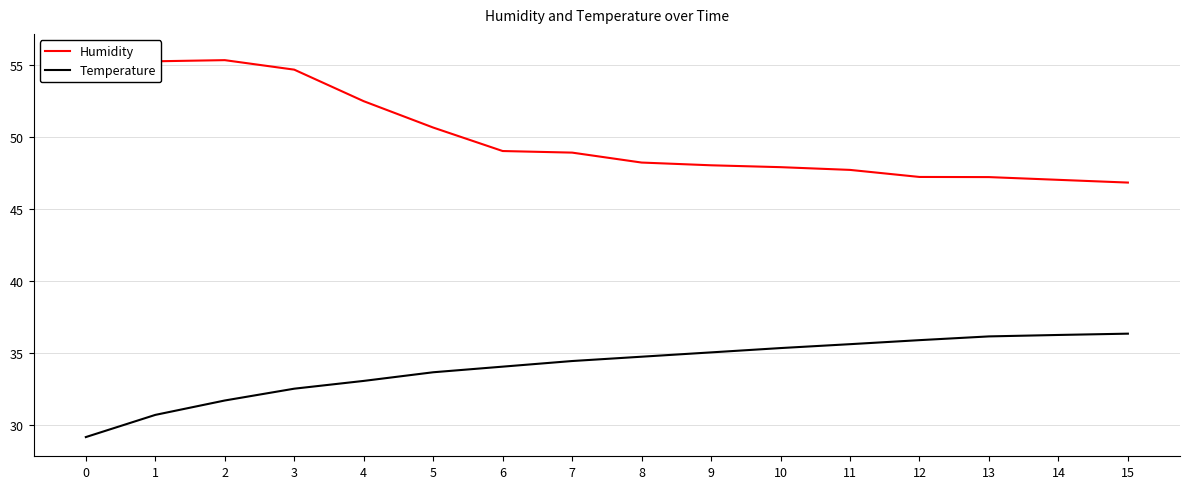

Reading left to right, what are all the values shown in this chart?

Humidity: 55.8	55.2	55.3	54.7	52.5	50.6	49.0	48.9	48.2	48.0	47.9	47.7	47.2	47.2	47.0	46.8
Temperature: 29.2	30.7	31.7	32.5	33.1	33.7	34.0	34.4	34.7	35.0	35.3	35.6	35.9	36.1	36.2	36.3